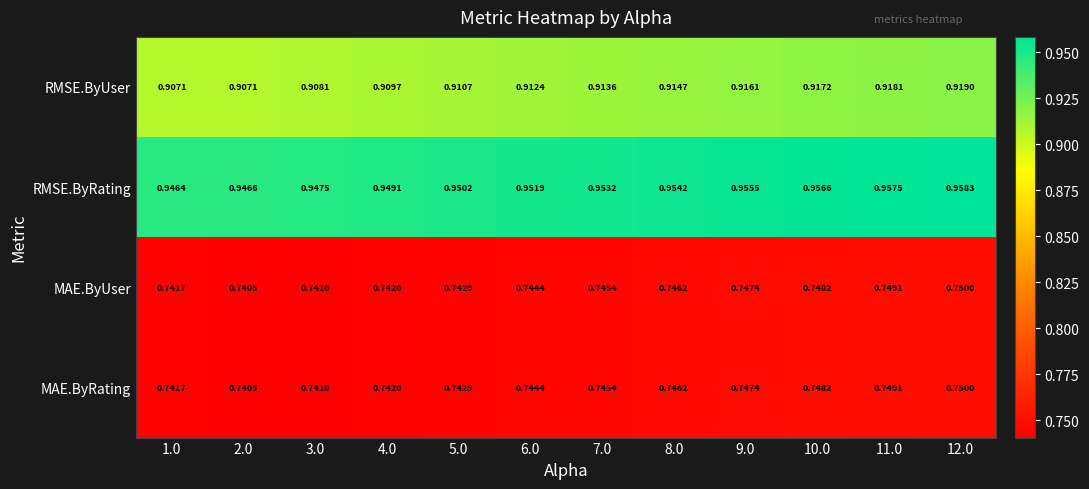

Which series has the largest total across all categories?

RMSE.ByRating